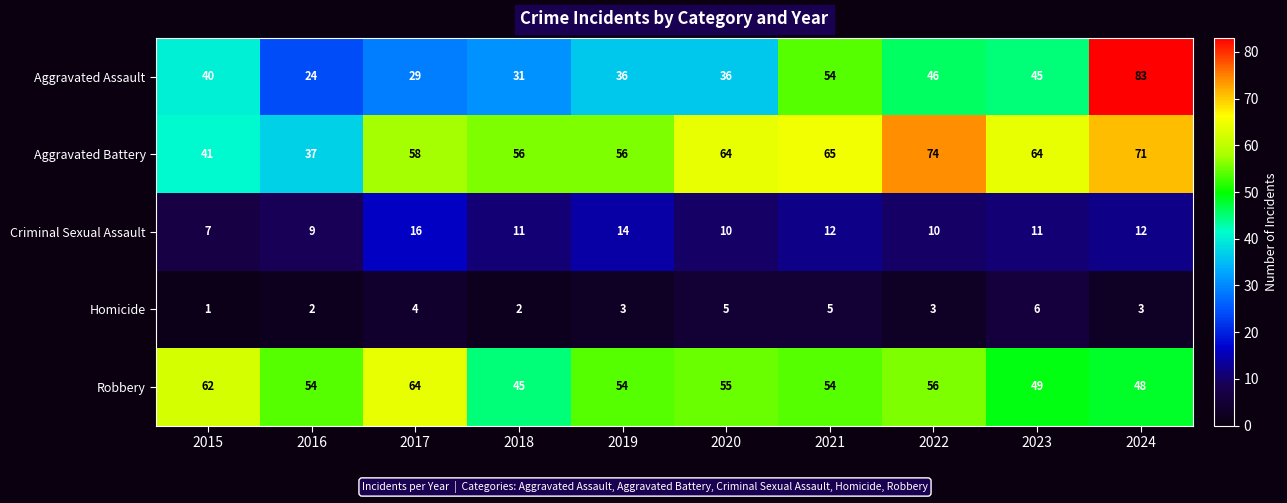

At which label does Criminal Sexual Assault first exceed 11?

2017